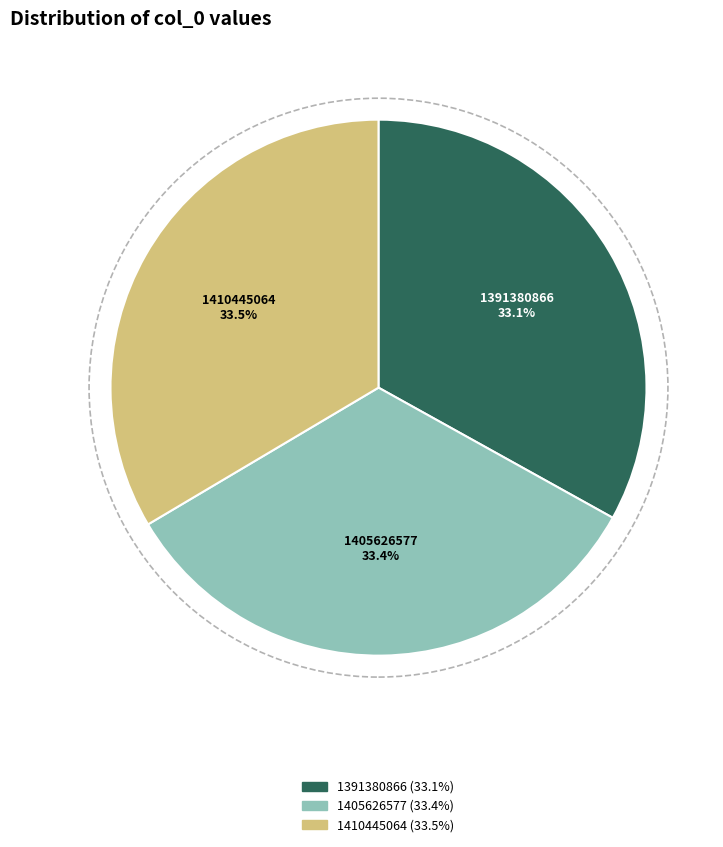

Does any single category account for the majority?

No